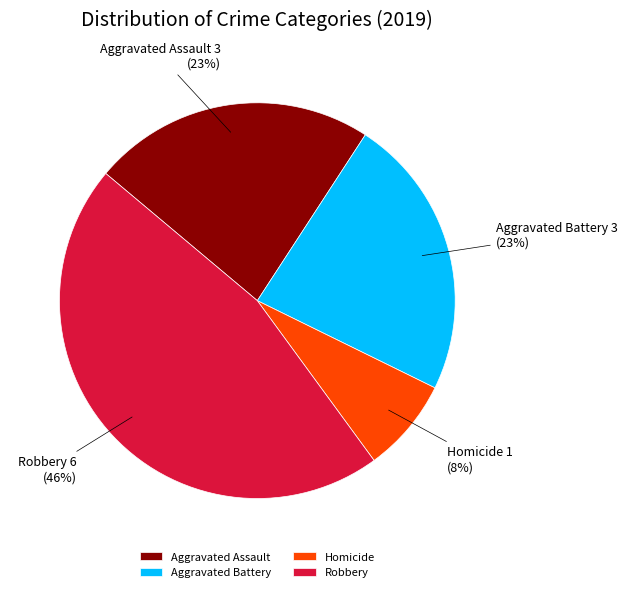

Approximately how many times larger is the value at Robbery compared to Aggravated Battery?

2.0